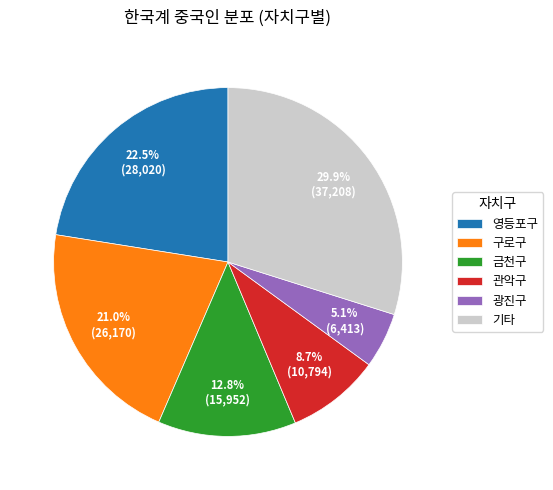

What is the ratio of the value at 관악구 to the value at 금천구?

0.7